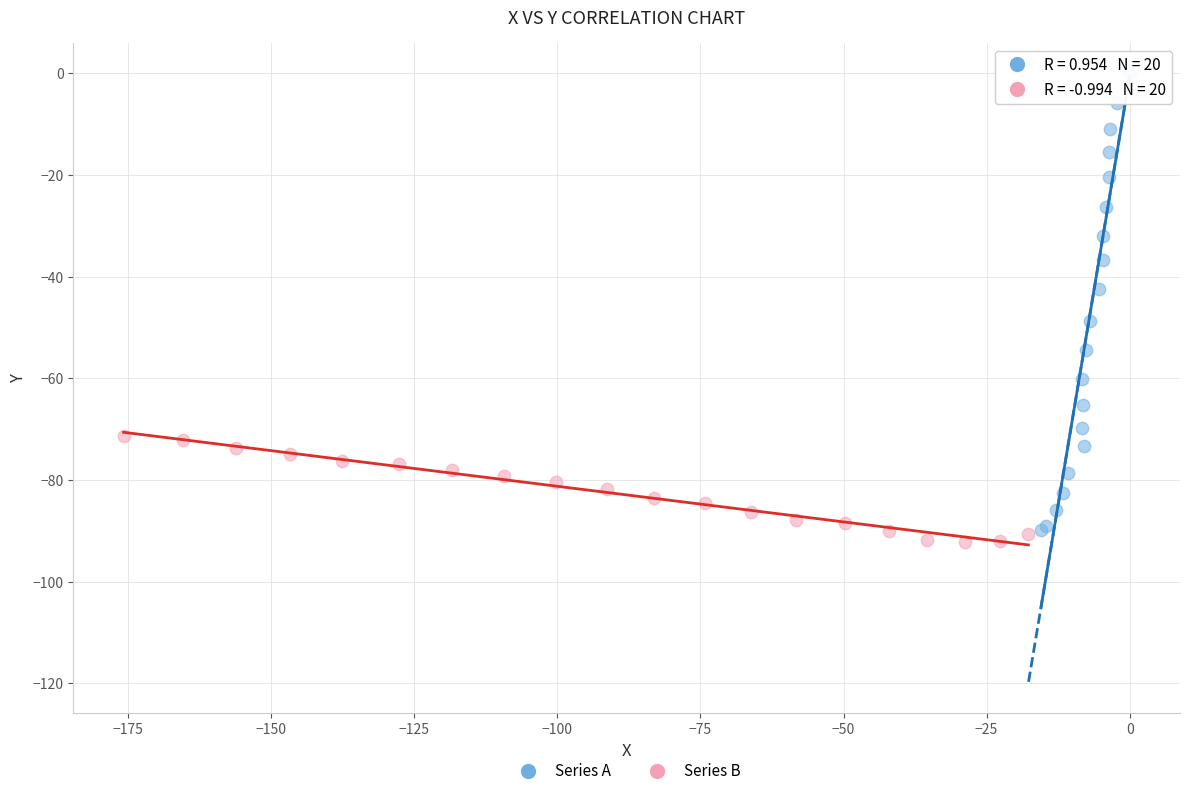

Which series contains the highest Y value?

Series A